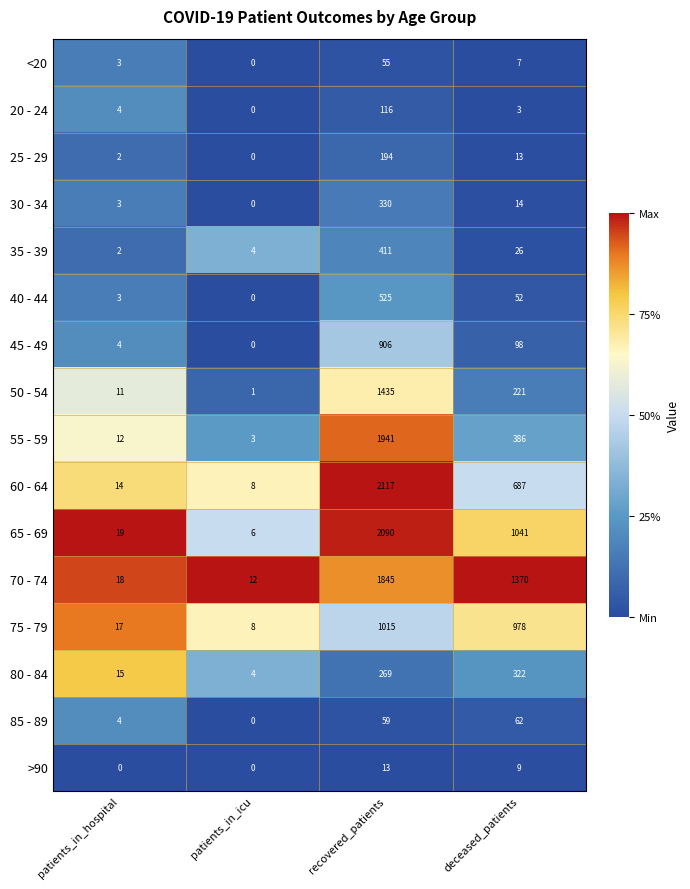

Rank the series by their maximum value, from lowest to highest.

>90, <20, 85 - 89, 20 - 24, 25 - 29, 80 - 84, 30 - 34, 35 - 39, 40 - 44, 45 - 49, 75 - 79, 50 - 54, 70 - 74, 55 - 59, 65 - 69, 60 - 64